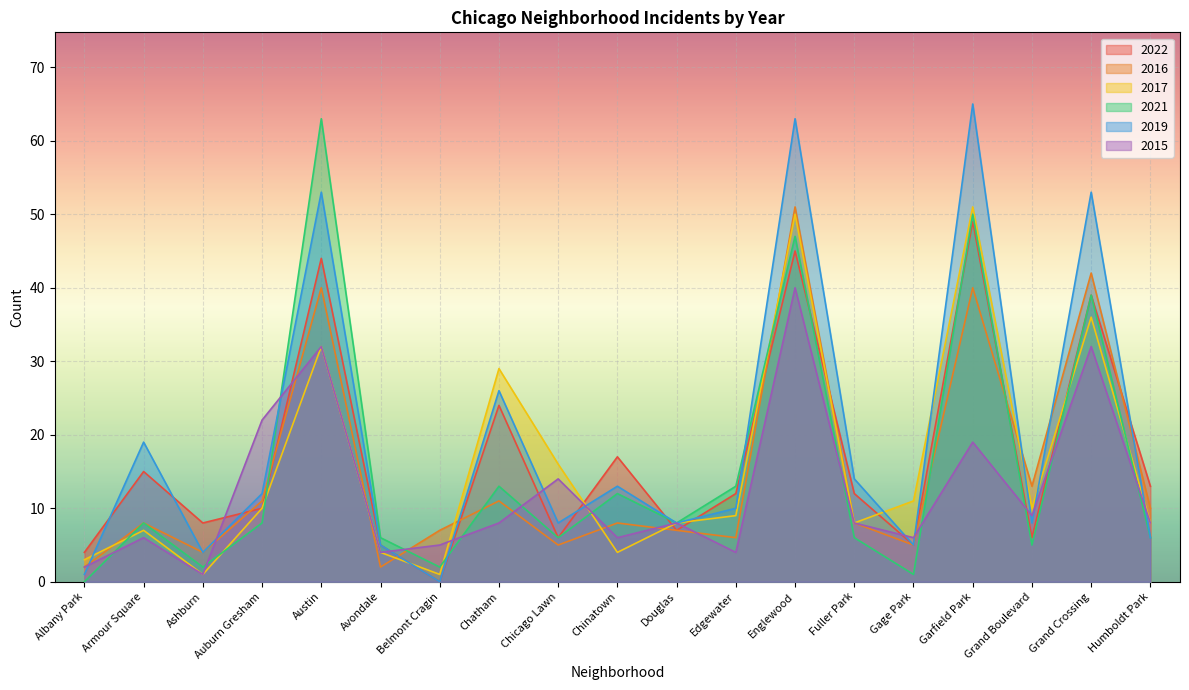

Which has a higher value, Albany Park or Armour Square?

Armour Square